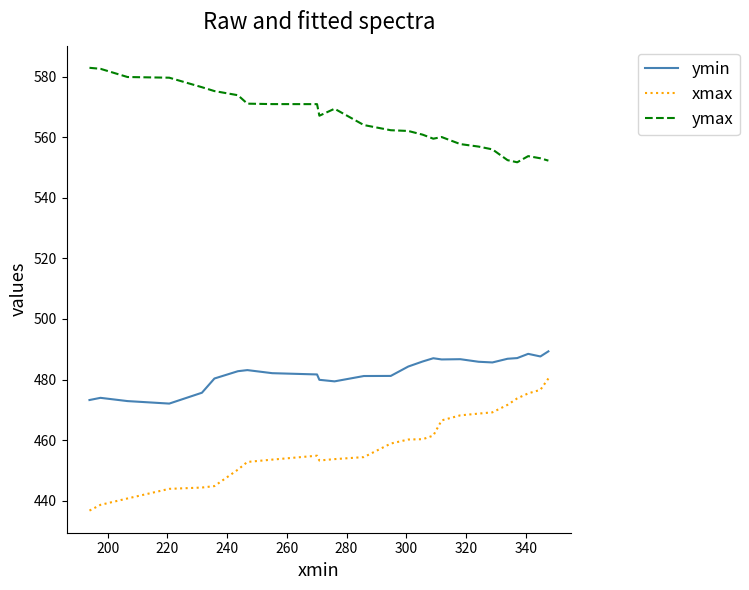

At how many categories does at least one series exceed 523?

26